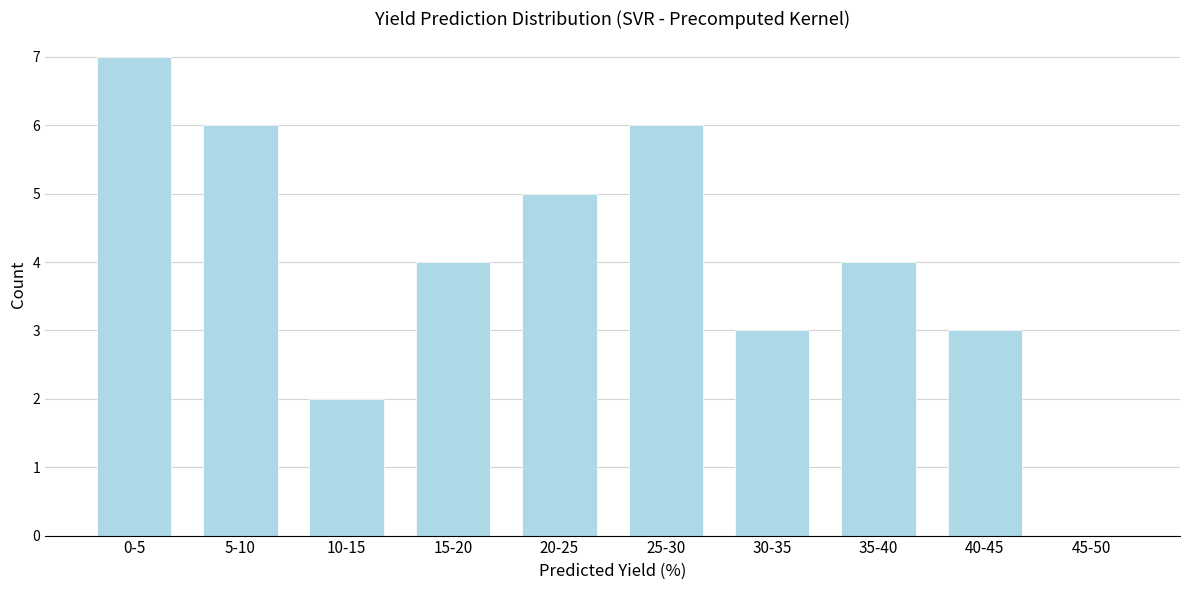

Reading left to right, what are all the values shown in this chart?

0-5=7	5-10=6	10-15=2	15-20=4	20-25=5	25-30=6	30-35=3	35-40=4	40-45=3	45-50=0